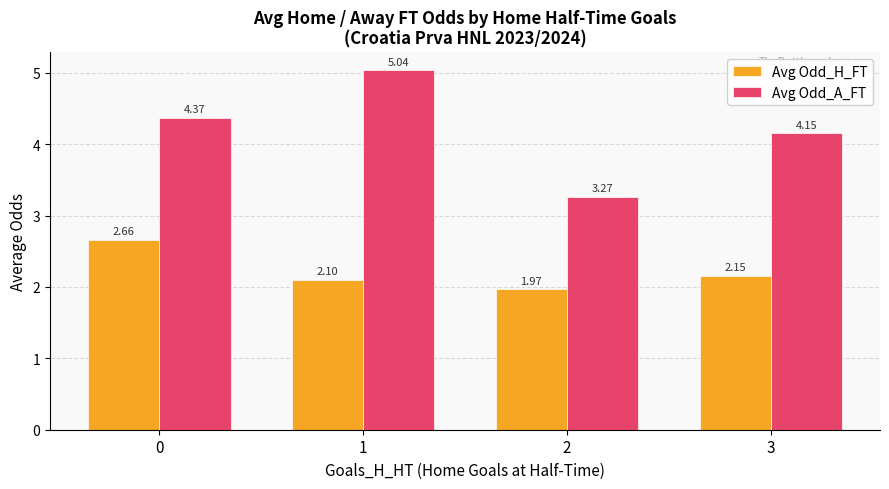

List the series in order of their peak value, highest first.

Avg Odd_A_FT, Avg Odd_H_FT